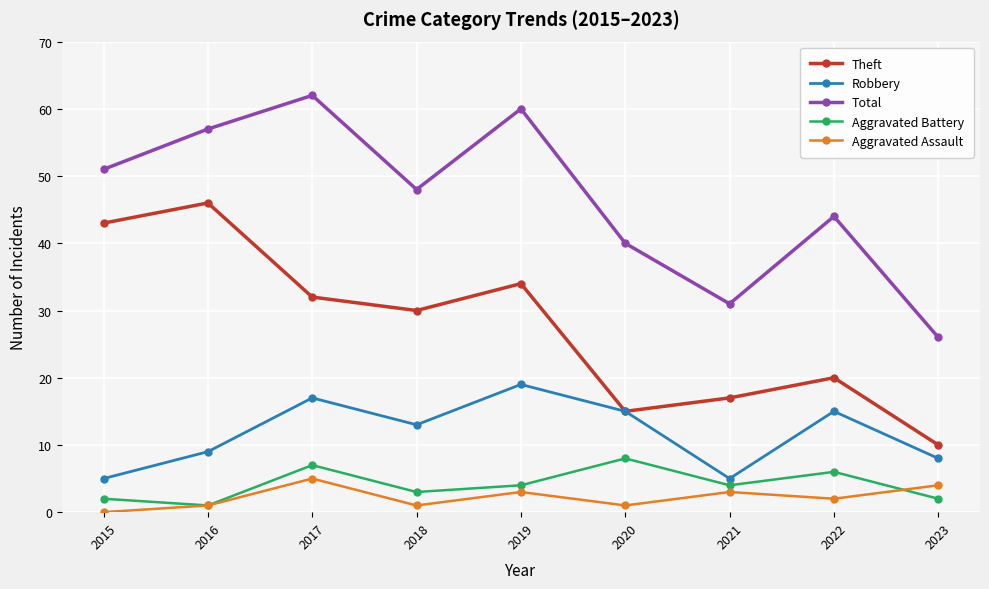

At which category is the sum across all series the highest?

2017